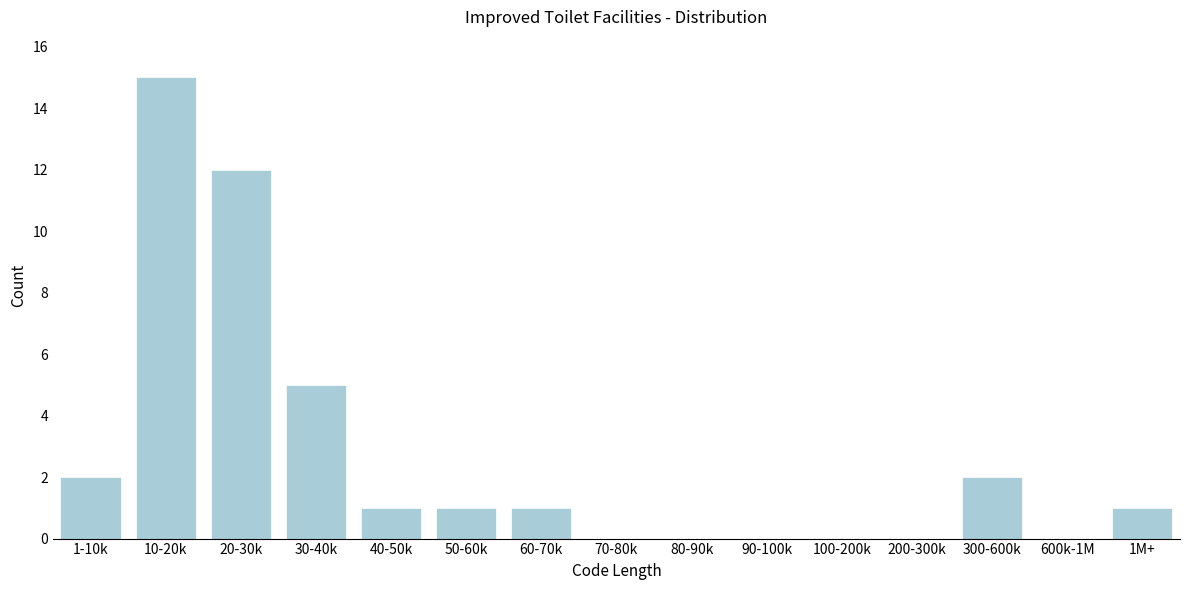

Reading left to right, what are all the values shown in this chart?

1-10k=2	10-20k=15	20-30k=12	30-40k=5	40-50k=1	50-60k=1	60-70k=1	70-80k=0	80-90k=0	90-100k=0	100-200k=0	200-300k=0	300-600k=2	600k-1M=0	1M+=1